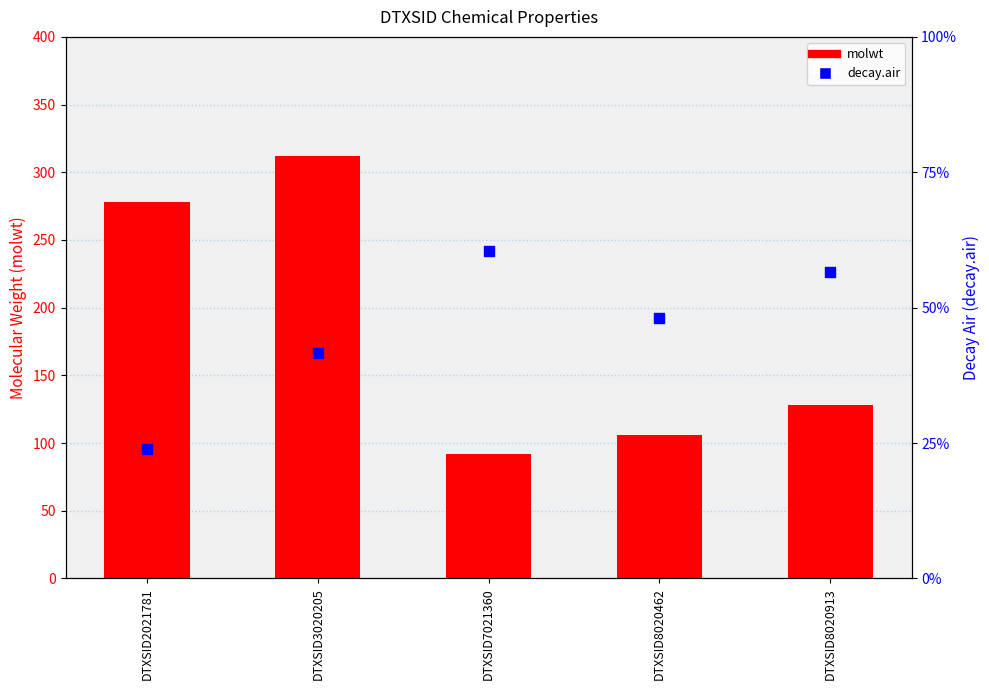

At how many categories does at least one series exceed 26?

5